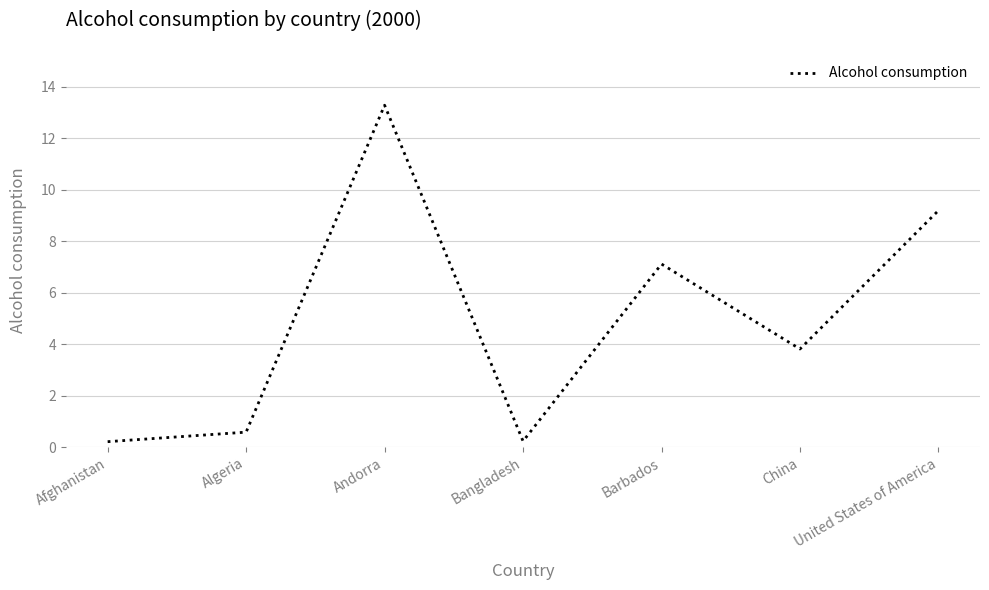

What is the difference between the second highest and second lowest values?

9.0